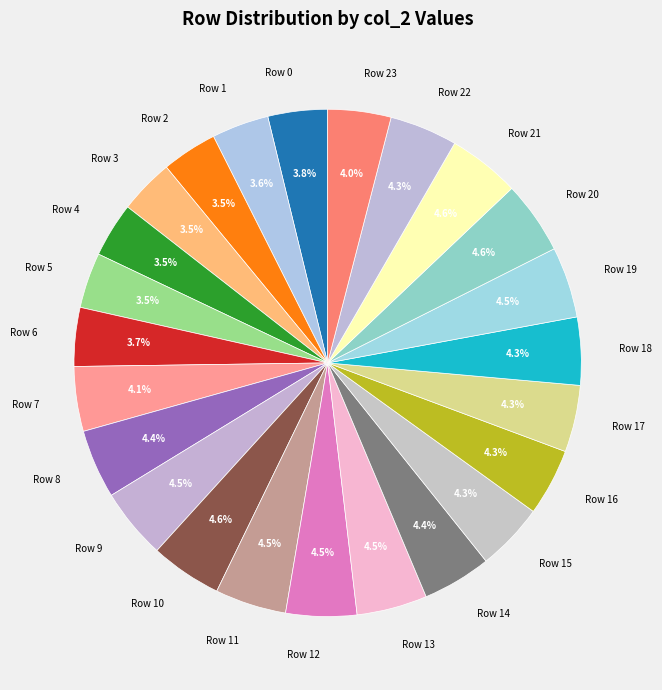

What percentage is the Row 18 slice, to the nearest percent?

4%